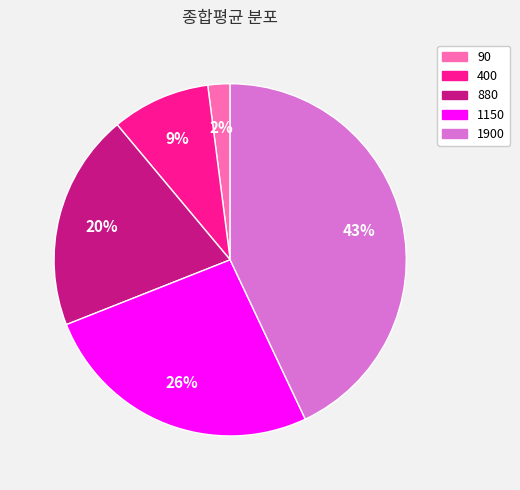

How many segments does this pie chart have?

5